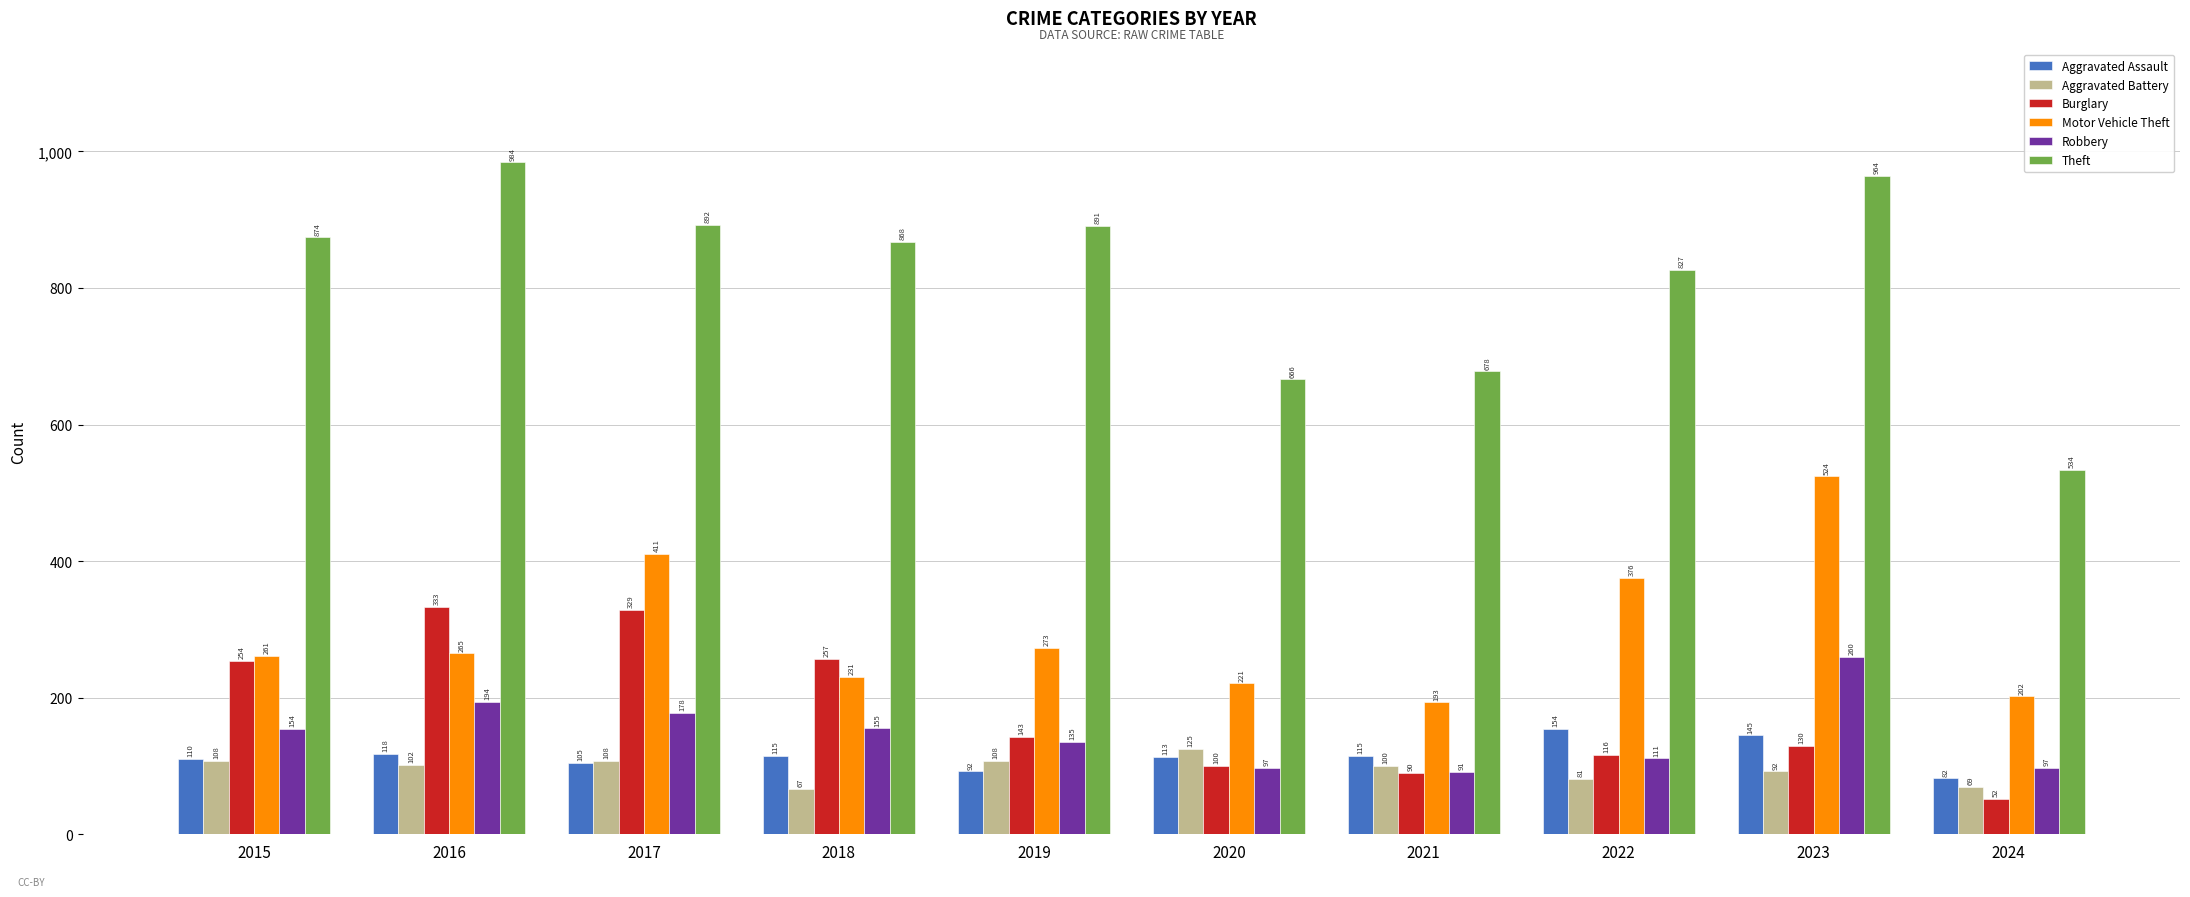

What is the maximum value shown in the chart?

984